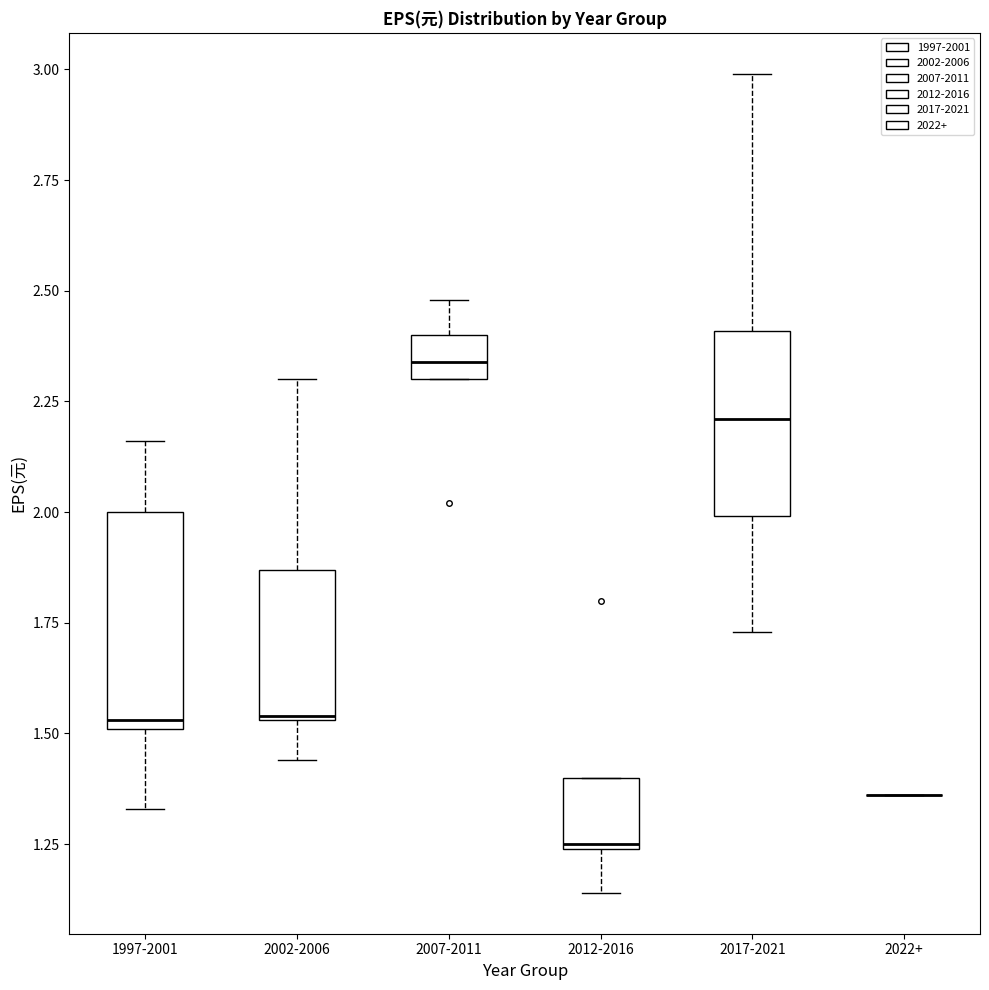

Reading left to right, transcribe this box plot: for each box, give where its median line is, the range the box spans, and where its two whiskers end, as read against the y-axis. The values are not printed on the chart, so give them approximately, as read against the axis.

1997-2001: median 1.55, box 1.50 to 2.00, whiskers 1.35 to 2.15
2002-2006: median 1.55, box 1.55 to 1.85, whiskers 1.45 to 2.30
2007-2011: median 2.35, box 2.30 to 2.40, whiskers 2.30 to 2.50
2012-2016: median 1.25, box 1.25 to 1.40, whiskers 1.15 to 1.40
2017-2021: median 2.20, box 2.00 to 2.40, whiskers 1.75 to 3.00
2022+: box collapsed to a line at 1.35, whiskers 1.35 to 1.35